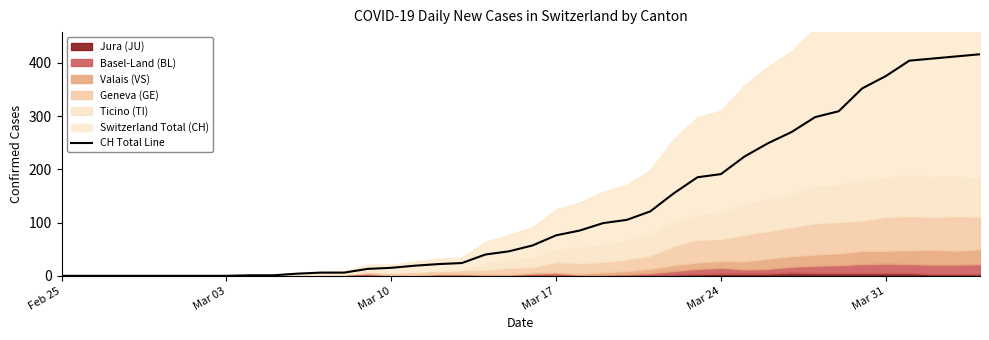

True or false: the data has more than 2 interior local peaks.

False